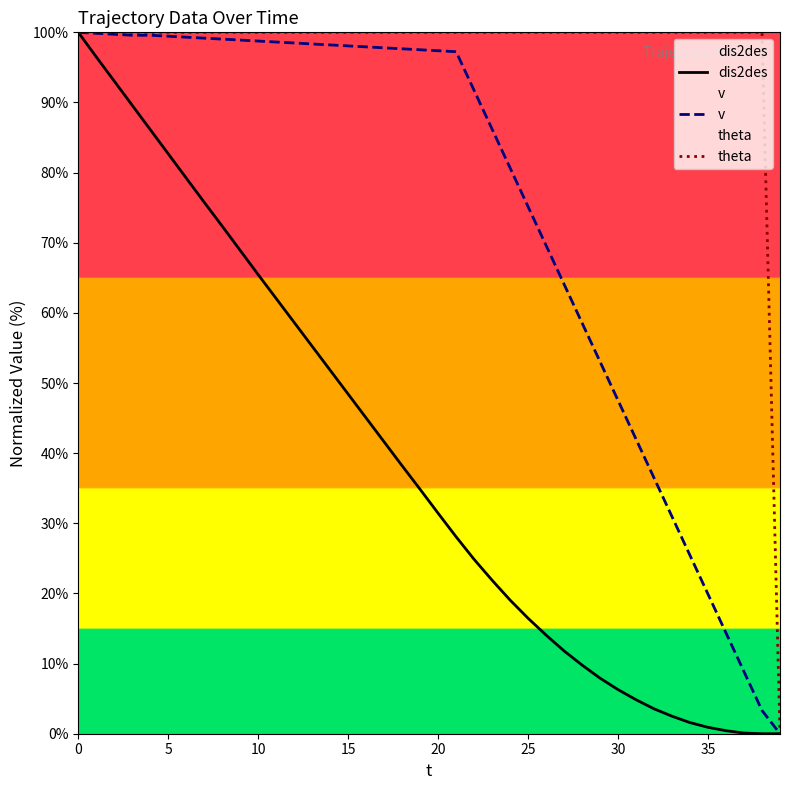

True or false: theta has a value of 100.0 at 23.

True